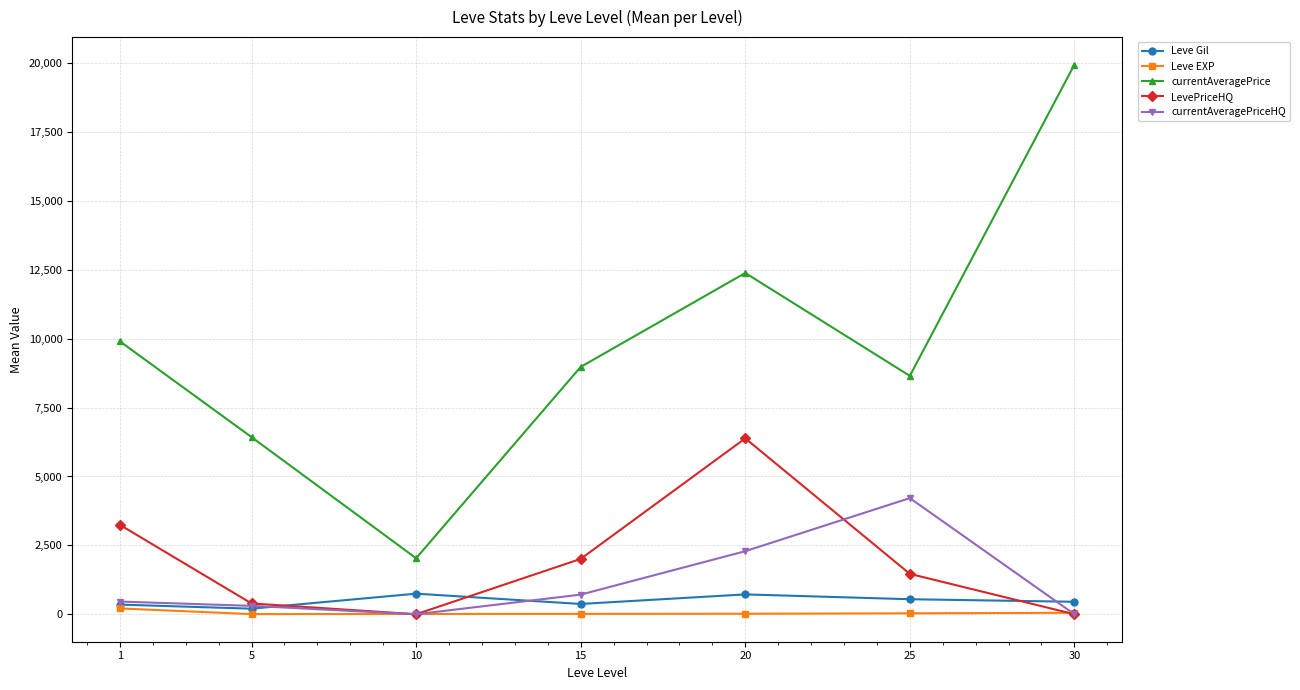

True or false: currentAveragePriceHQ has more than 0 interior local peaks.

True